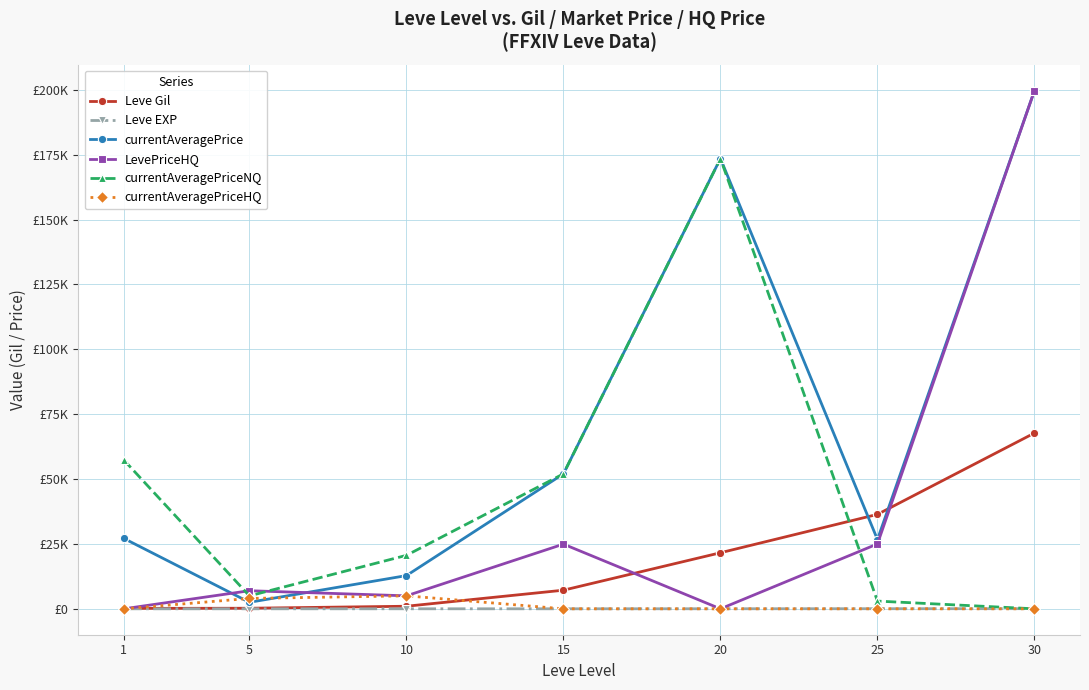

What are all the series names shown in the legend?

Leve Gil, Leve EXP, currentAveragePrice, LevePriceHQ, currentAveragePriceNQ, currentAveragePriceHQ